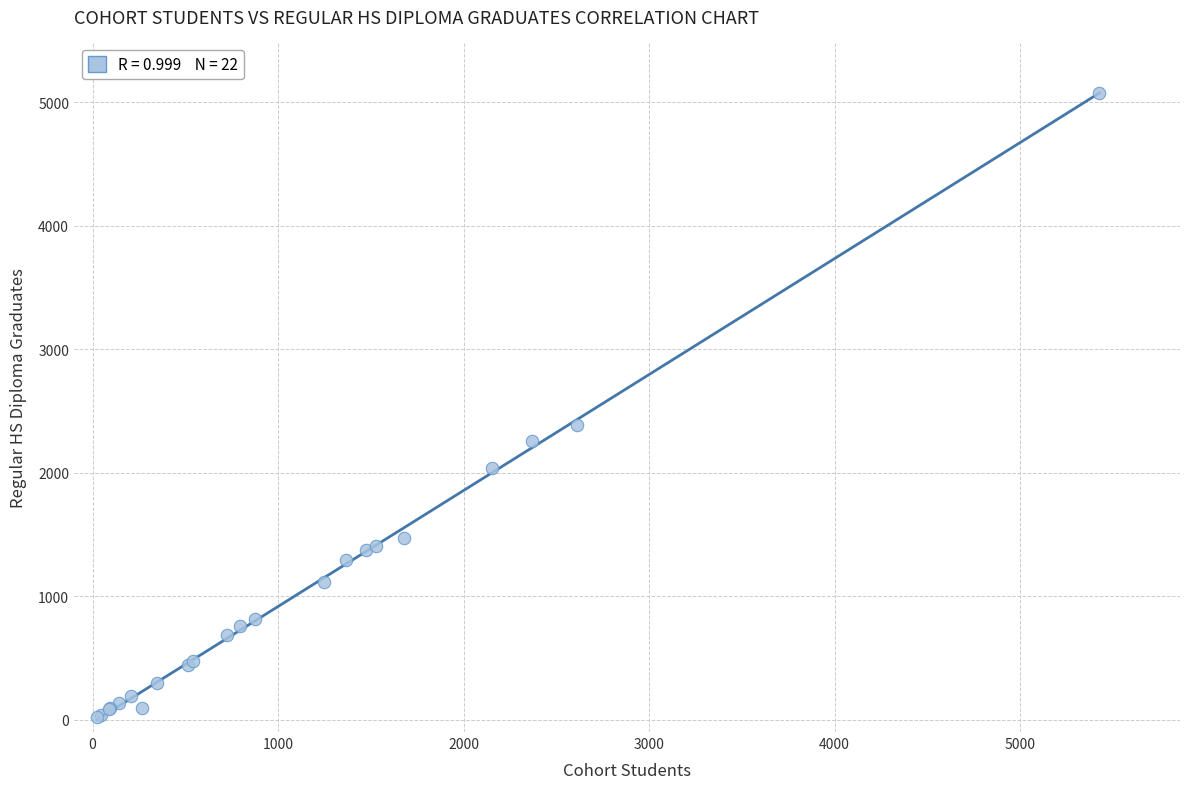

What Y value in the scatter plot is closest to 2550?

2390